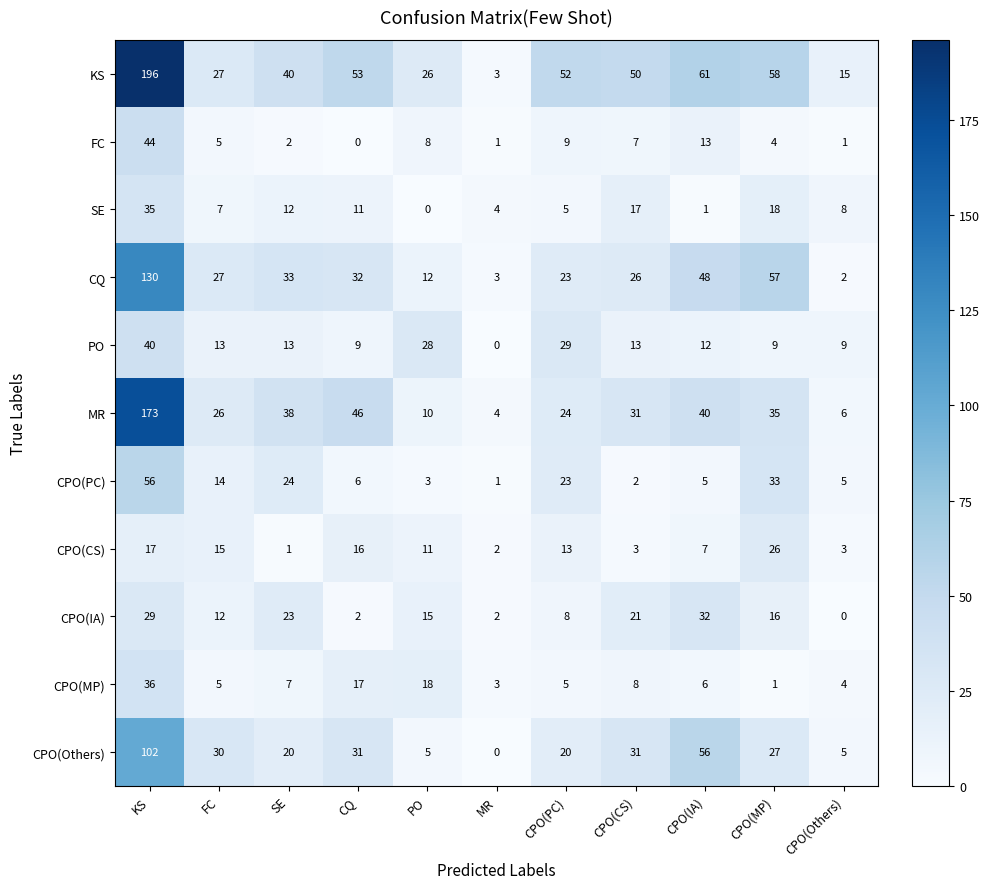

What is the difference between the second highest and minimum values in the CPO(CS) series?

16